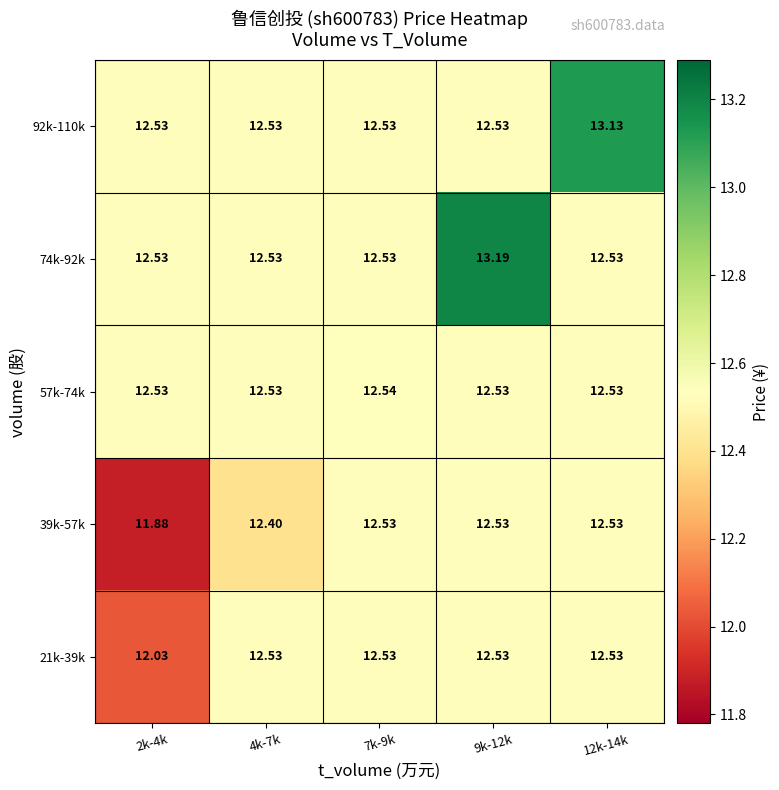

Which category has the lowest value across all series?

2k-4k